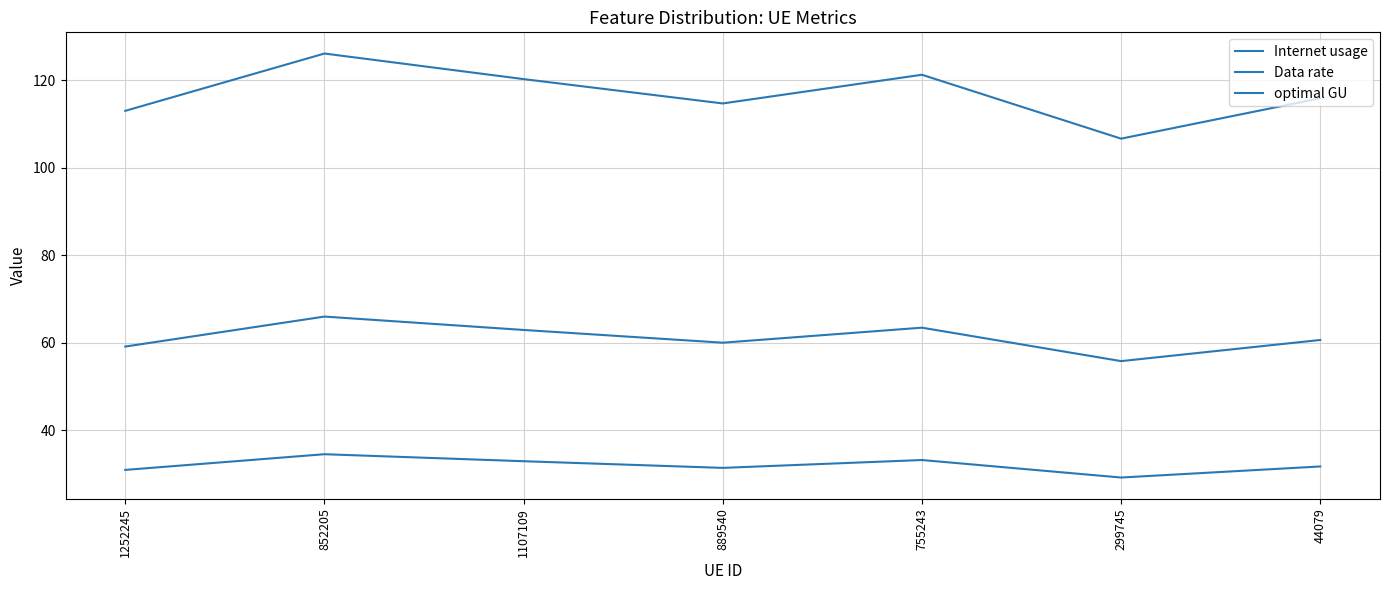

The value of Data rate at 1107109 is 51.9. True or false?

False